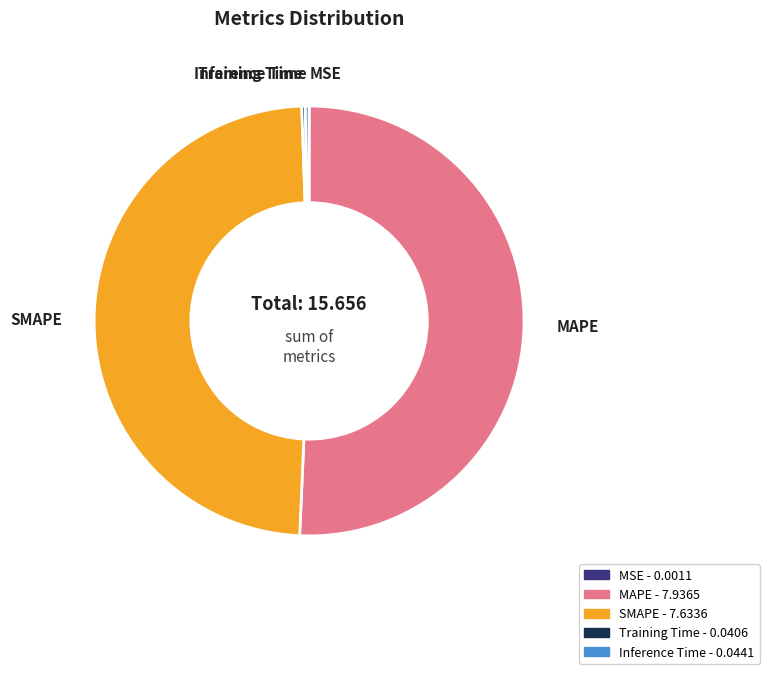

Which category has the biggest portion of the pie?

MAPE